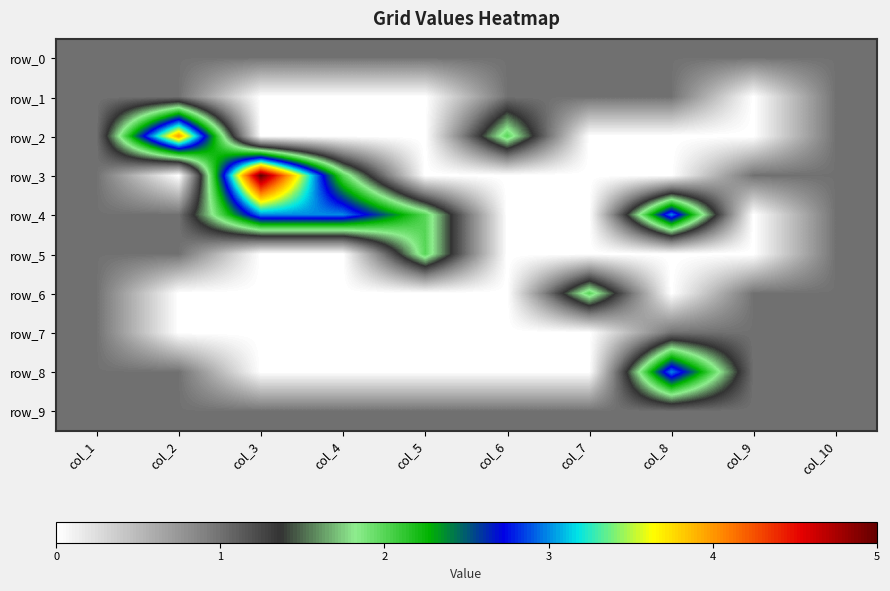

Reading right to left, what are all the values shown in this chart?

row_0: 1	1	1	1	1	1	1	1	1	1
row_1: 1	0	1	1	1	0	0	0	1	1
row_2: 1	0	0	0	2	0	0	0	4	1
row_3: 1	1	0	0	0	0	2	5	0	1
row_4: 1	0	3	0	0	2	3	3	1	1
row_5: 1	0	0	0	0	2	0	0	1	1
row_6: 1	1	0	2	0	0	0	0	0	1
row_7: 1	1	1	0	0	0	0	0	0	1
row_8: 1	1	3	0	0	0	0	0	1	1
row_9: 1	1	1	1	1	1	1	1	1	1